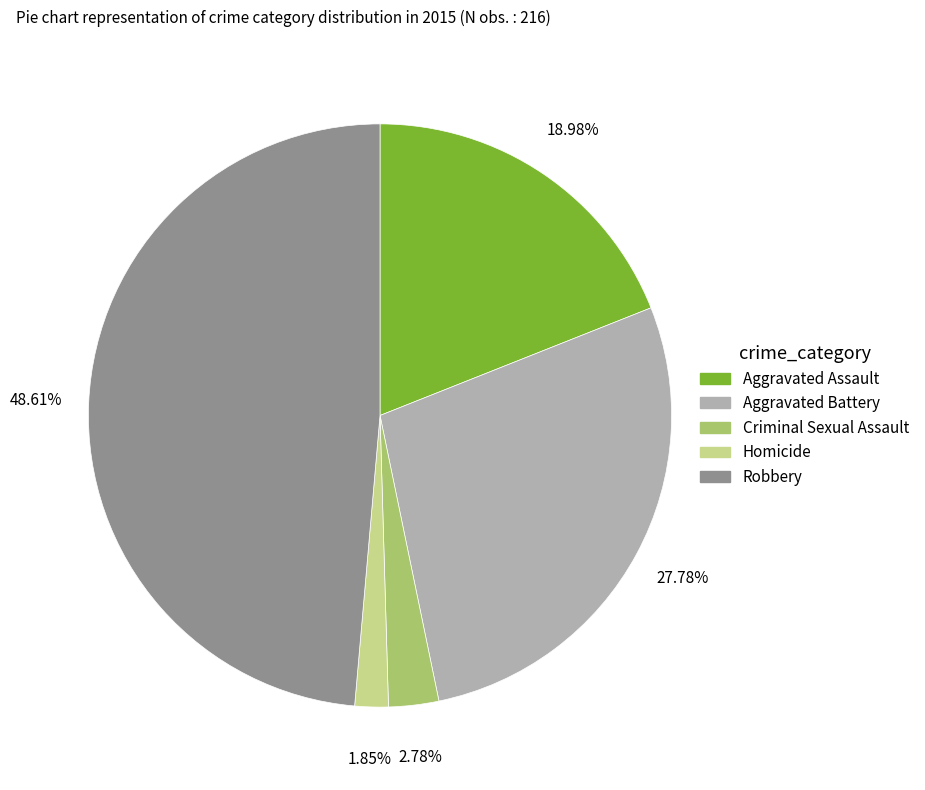

Is the sum of Robbery and Aggravated Battery greater than half?

Yes